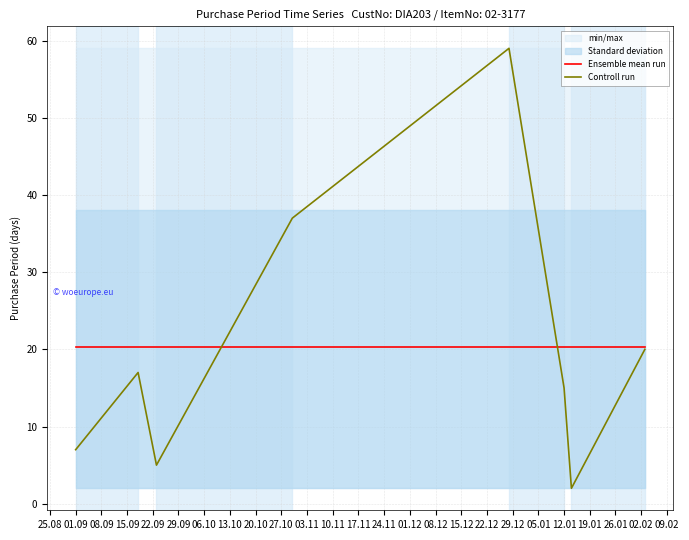

The value of Controll run at 12.01 is 15.0. True or false?

True